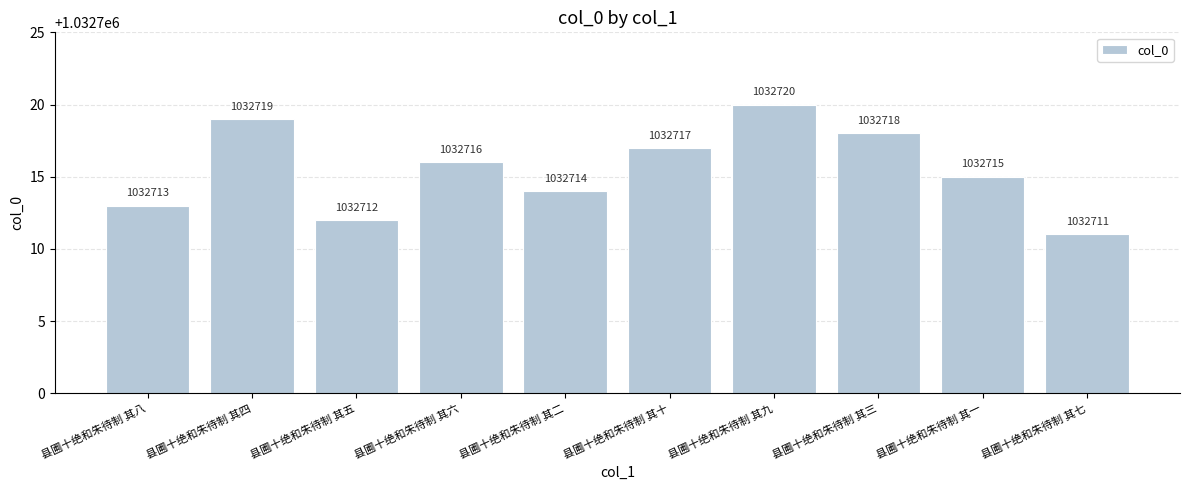

Count the values in the range 1032713 to 1032718.

6